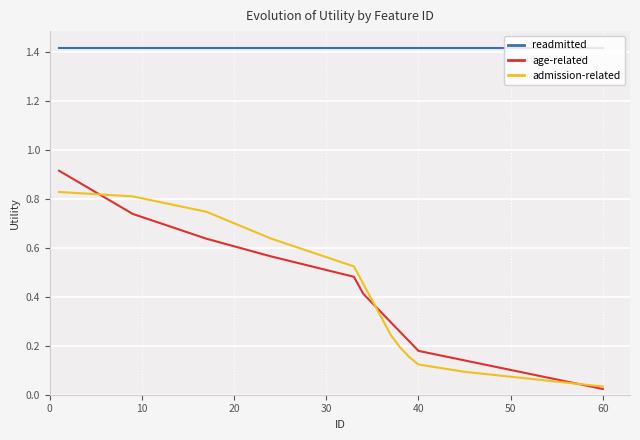

Count the number of categories in the chart.

16